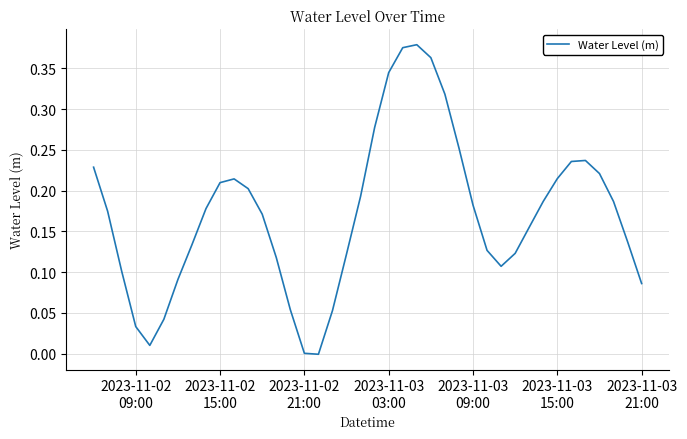

How many points are lower than both their immediate neighbors (excluding endpoints)?

3